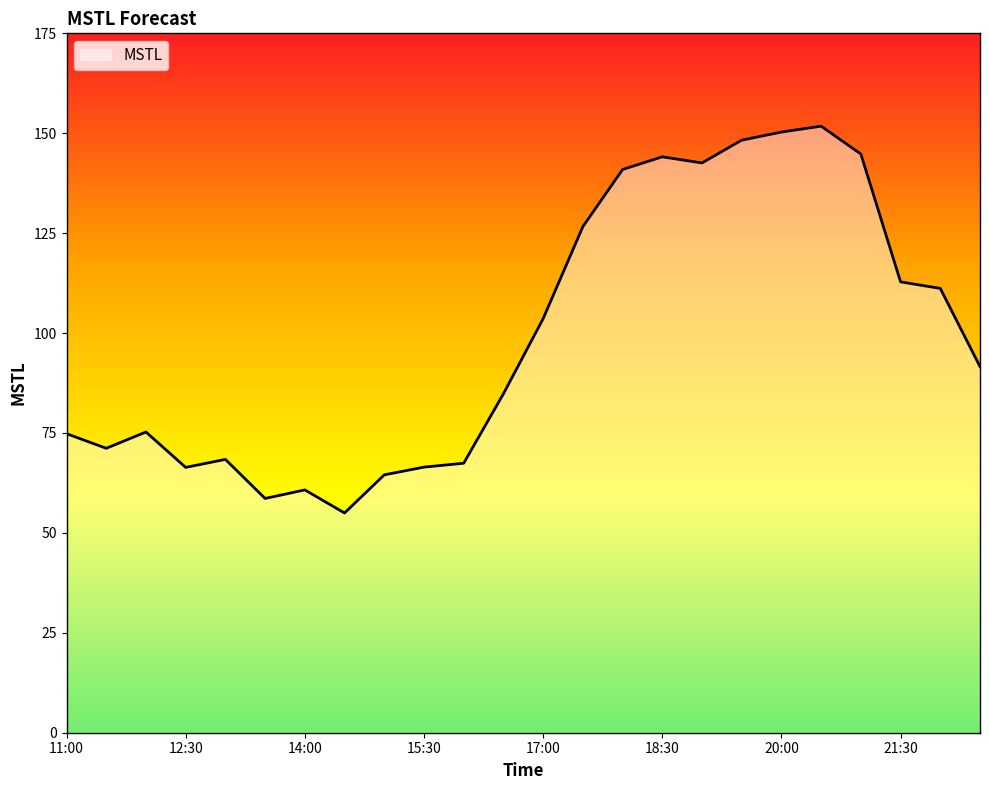

What is the minimum value shown in the chart?

55.0